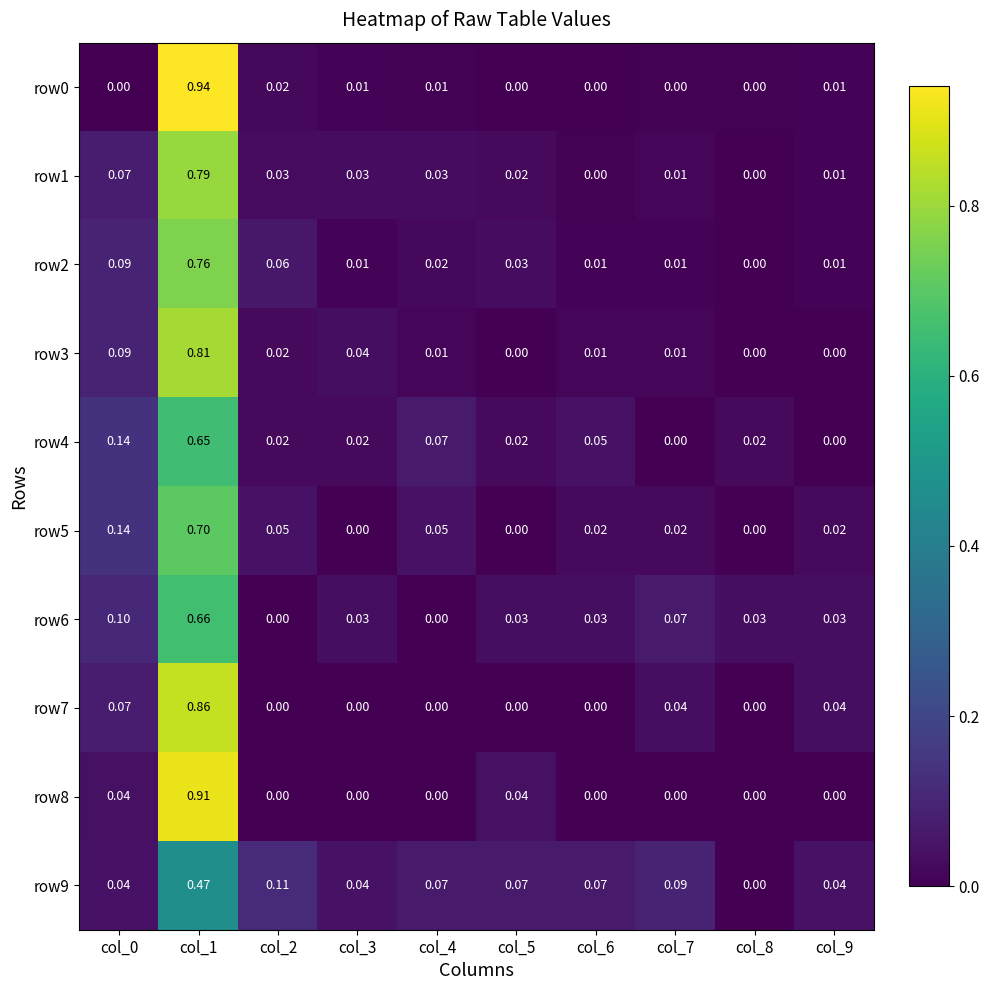

Which series has the largest total across all categories?

row7